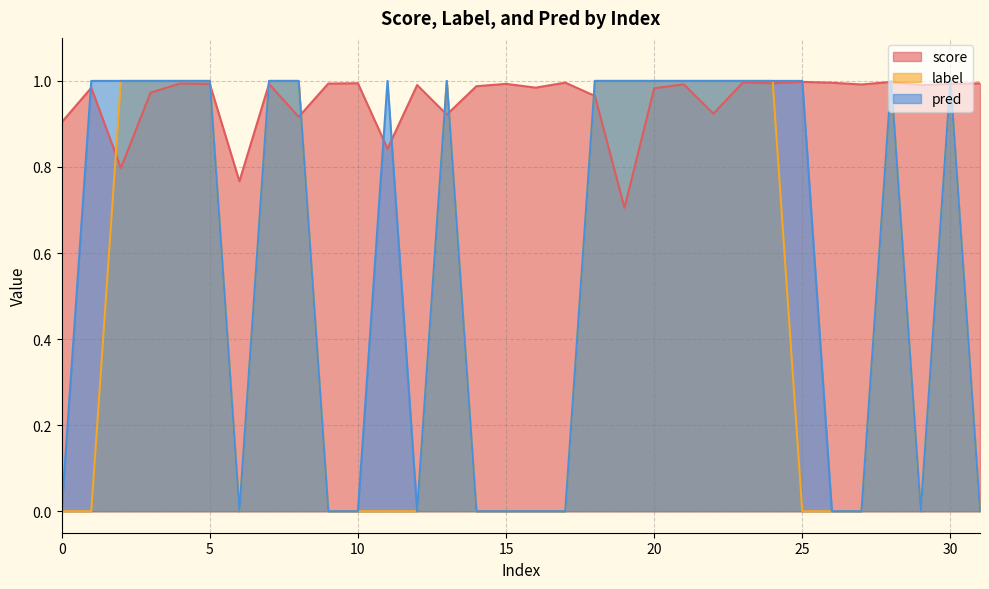

Reading left to right, list all the values displayed in this chart.

score: 0=0.9	1=1.0	2=0.8	3=1.0	4=1.0	5=1.0	6=0.8	7=1.0	8=0.9	9=1.0	10=1.0	11=0.8	12=1.0	13=0.9	14=1.0	15=1.0	16=1.0	17=1.0	18=1.0	19=0.7	20=1.0	21=1.0	22=0.9	23=1.0	24=1.0	25=1.0	26=1.0	27=1.0	28=1.0	29=1.0	30=1.0	31=1.0
label: 0=0.0	1=0.0	2=1.0	3=1.0	4=1.0	5=1.0	6=0.0	7=1.0	8=1.0	9=0.0	10=0.0	11=0.0	12=0.0	13=1.0	14=0.0	15=0.0	16=0.0	17=0.0	18=1.0	19=1.0	20=1.0	21=1.0	22=1.0	23=1.0	24=1.0	25=0.0	26=0.0	27=0.0	28=1.0	29=0.0	30=1.0	31=0.0
pred: 0=0.0	1=1.0	2=1.0	3=1.0	4=1.0	5=1.0	6=0.0	7=1.0	8=1.0	9=0.0	10=0.0	11=1.0	12=0.0	13=1.0	14=0.0	15=0.0	16=0.0	17=0.0	18=1.0	19=1.0	20=1.0	21=1.0	22=1.0	23=1.0	24=1.0	25=1.0	26=0.0	27=0.0	28=1.0	29=0.0	30=1.0	31=0.0